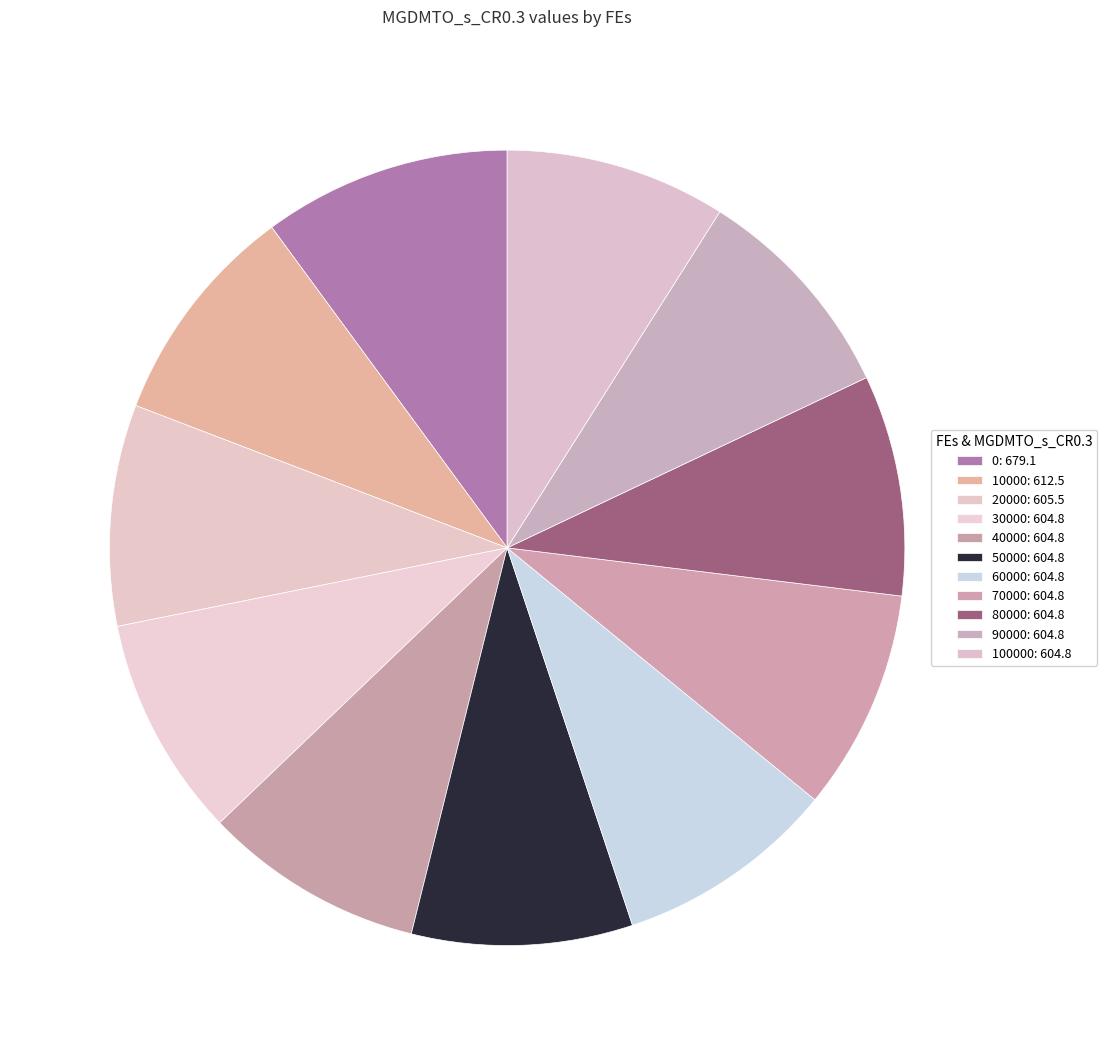

To the nearest percent, what is the average slice percentage?

9%